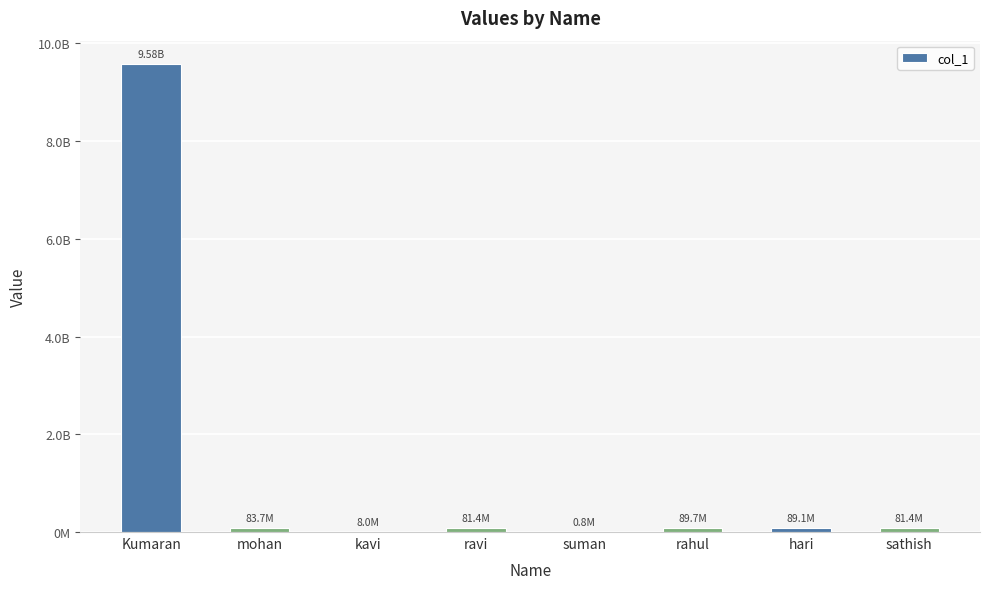

What is the sum of the values at kavi and hari?

97183807